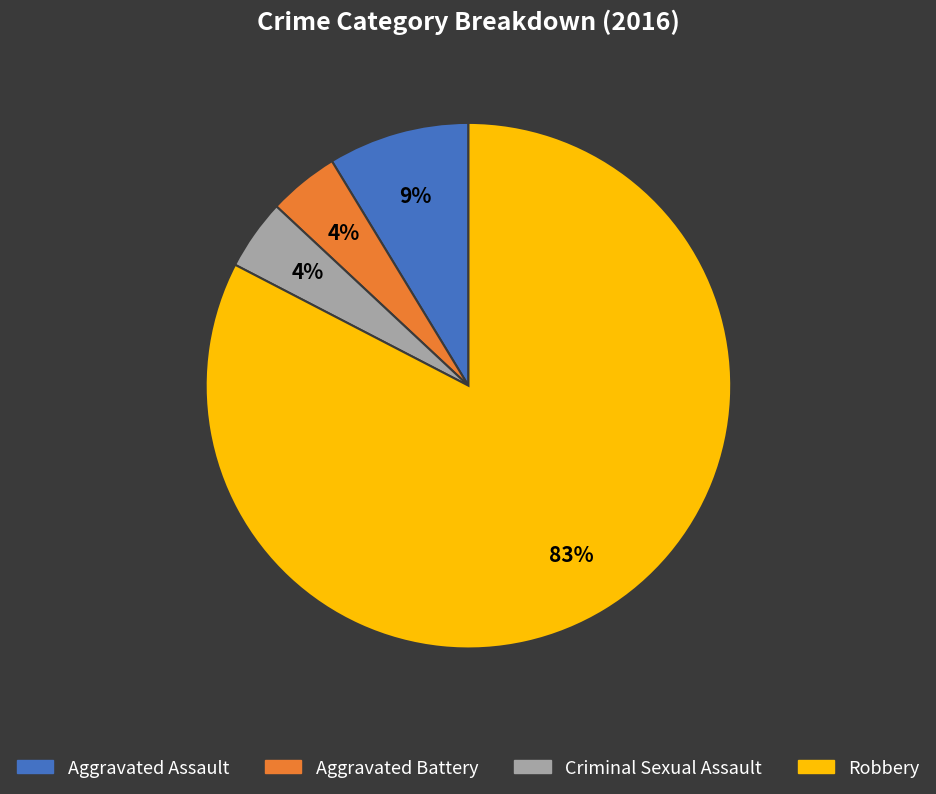

Is Robbery the majority of the pie?

Yes